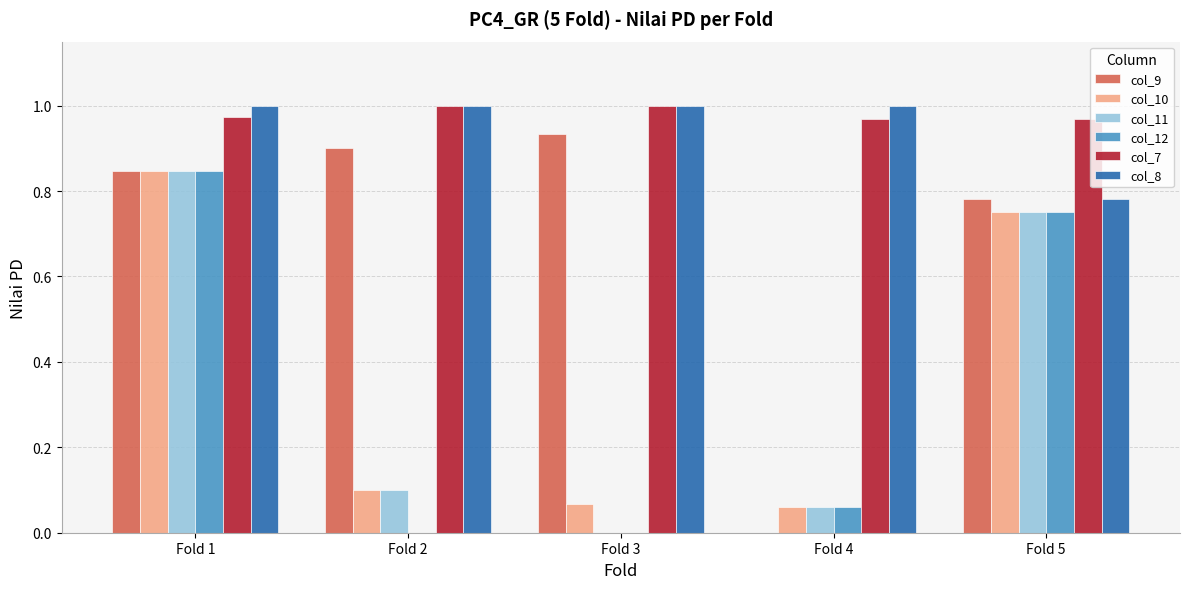

Between Fold 3 and Fold 4, which series saw the biggest shift?

col_9